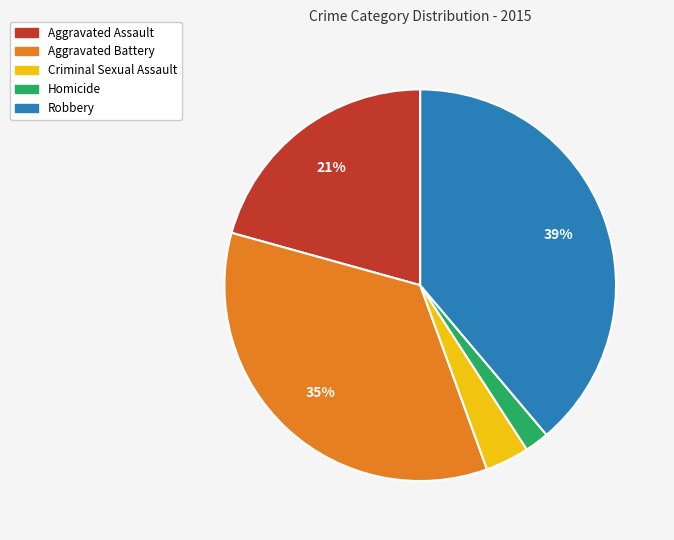

Does Robbery represent more than half of the total?

No